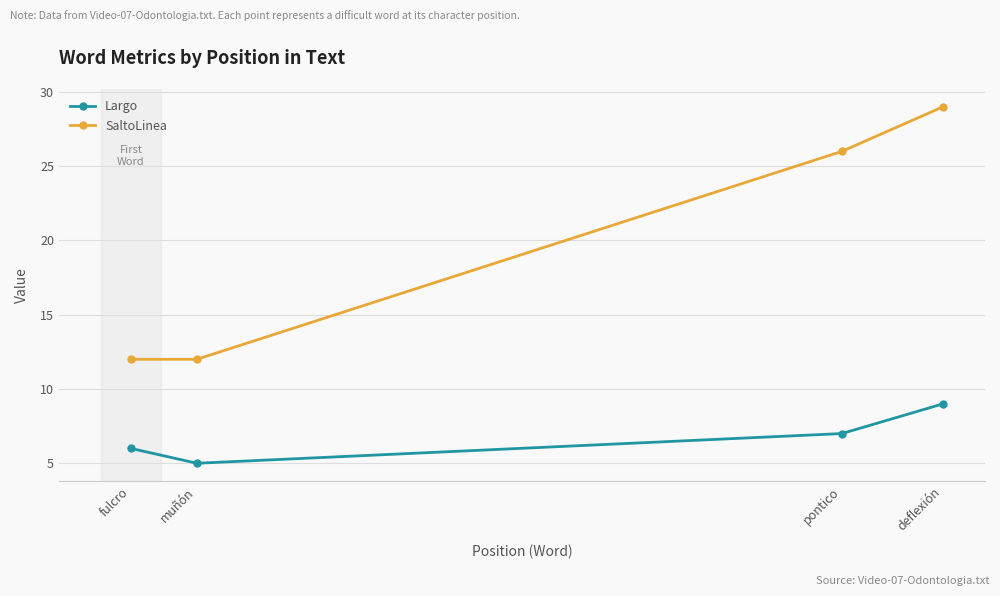

True or false: Largo and SaltoLinea cross at least once.

False